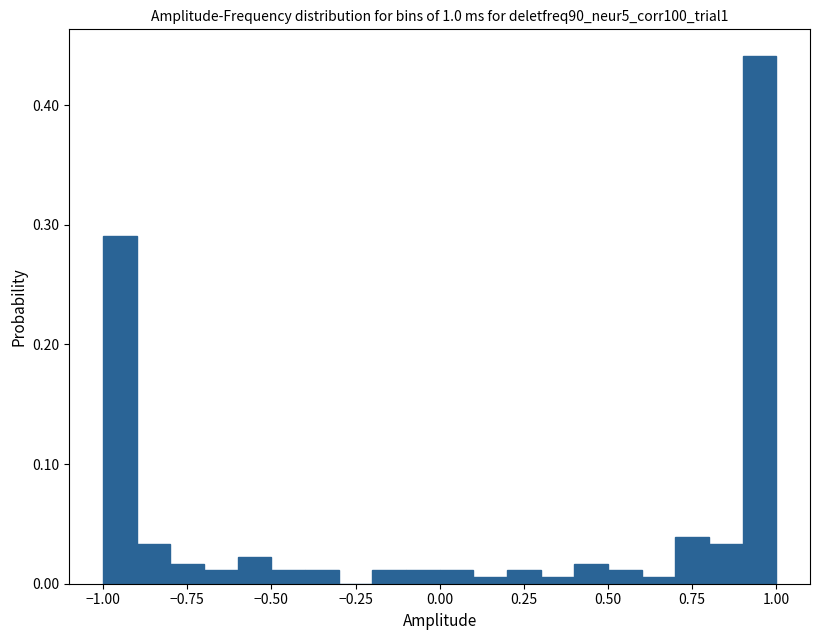

Around what value on the x-axis is the tallest bar? Give the approximate position of its centre, as read against the axis.

0.95